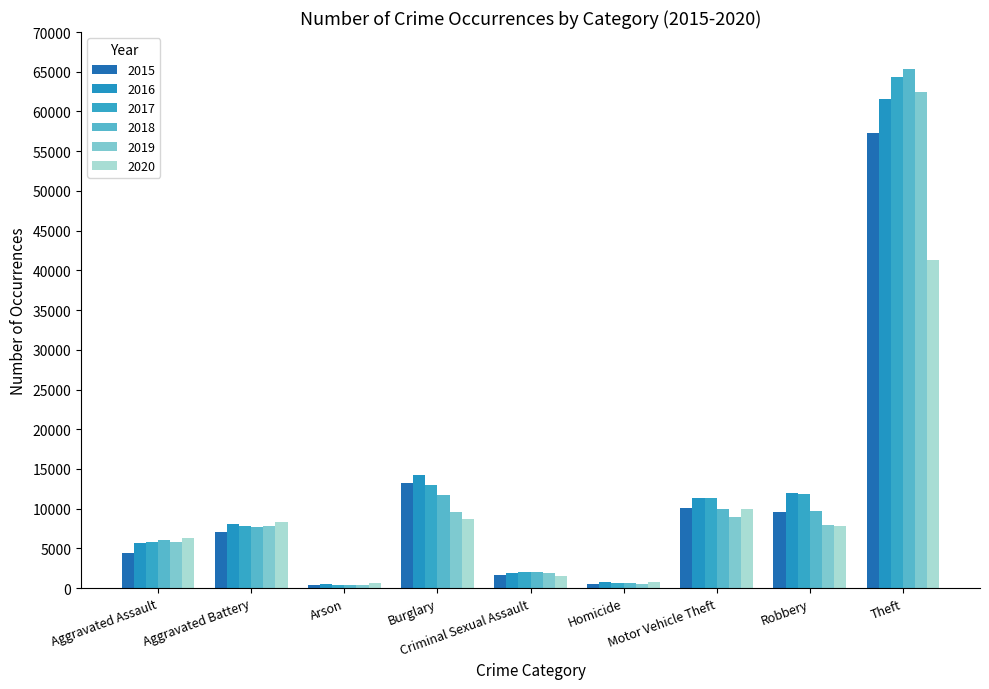

What is the difference between the second highest and minimum values in the 2020 series?

9371